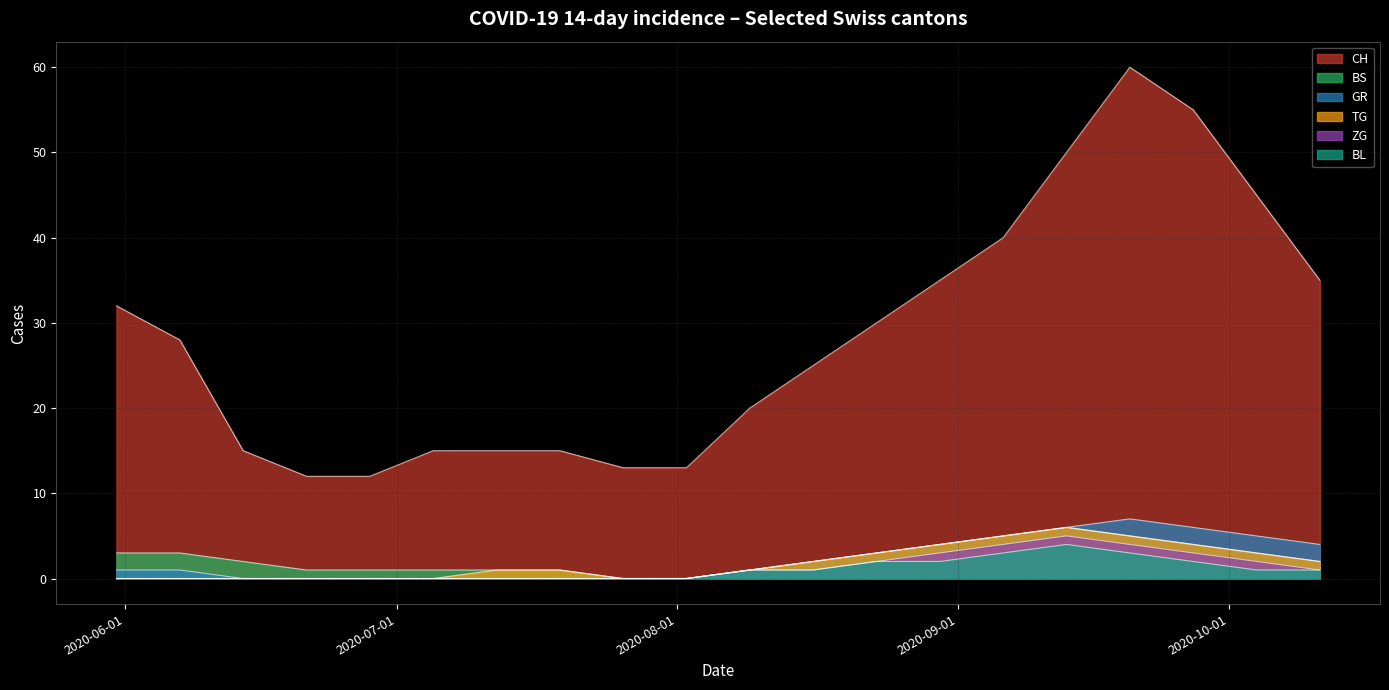

The value of CH at 2020-09-27 is 17. True or false?

False